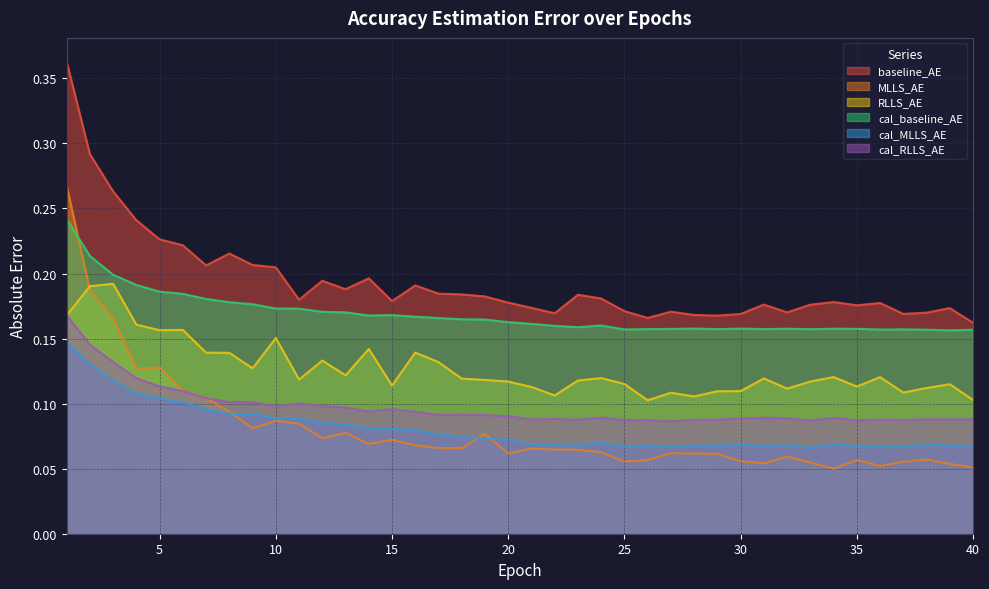

Reading left to right, transcribe all the data shown in this chart.

baseline_AE: 0.4	0.3	0.3	0.2	0.2	0.2	0.2	0.2	0.2	0.2	0.2	0.2	0.2	0.2	0.2	0.2	0.2	0.2	0.2	0.2	0.2	0.2	0.2	0.2	0.2	0.2	0.2	0.2	0.2	0.2	0.2	0.2	0.2	0.2	0.2	0.2	0.2	0.2	0.2	0.2
MLLS_AE: 0.3	0.2	0.2	0.1	0.1	0.1	0.1	0.1	0.1	0.1	0.1	0.1	0.1	0.1	0.1	0.1	0.1	0.1	0.1	0.1	0.1	0.1	0.1	0.1	0.1	0.1	0.1	0.1	0.1	0.1	0.1	0.1	0.1	0.1	0.1	0.1	0.1	0.1	0.1	0.1
RLLS_AE: 0.2	0.2	0.2	0.2	0.2	0.2	0.1	0.1	0.1	0.2	0.1	0.1	0.1	0.1	0.1	0.1	0.1	0.1	0.1	0.1	0.1	0.1	0.1	0.1	0.1	0.1	0.1	0.1	0.1	0.1	0.1	0.1	0.1	0.1	0.1	0.1	0.1	0.1	0.1	0.1
cal_baseline_AE: 0.2	0.2	0.2	0.2	0.2	0.2	0.2	0.2	0.2	0.2	0.2	0.2	0.2	0.2	0.2	0.2	0.2	0.2	0.2	0.2	0.2	0.2	0.2	0.2	0.2	0.2	0.2	0.2	0.2	0.2	0.2	0.2	0.2	0.2	0.2	0.2	0.2	0.2	0.2	0.2
cal_MLLS_AE: 0.1	0.1	0.1	0.1	0.1	0.1	0.1	0.1	0.1	0.1	0.1	0.1	0.1	0.1	0.1	0.1	0.1	0.1	0.1	0.1	0.1	0.1	0.1	0.1	0.1	0.1	0.1	0.1	0.1	0.1	0.1	0.1	0.1	0.1	0.1	0.1	0.1	0.1	0.1	0.1
cal_RLLS_AE: 0.2	0.1	0.1	0.1	0.1	0.1	0.1	0.1	0.1	0.1	0.1	0.1	0.1	0.1	0.1	0.1	0.1	0.1	0.1	0.1	0.1	0.1	0.1	0.1	0.1	0.1	0.1	0.1	0.1	0.1	0.1	0.1	0.1	0.1	0.1	0.1	0.1	0.1	0.1	0.1